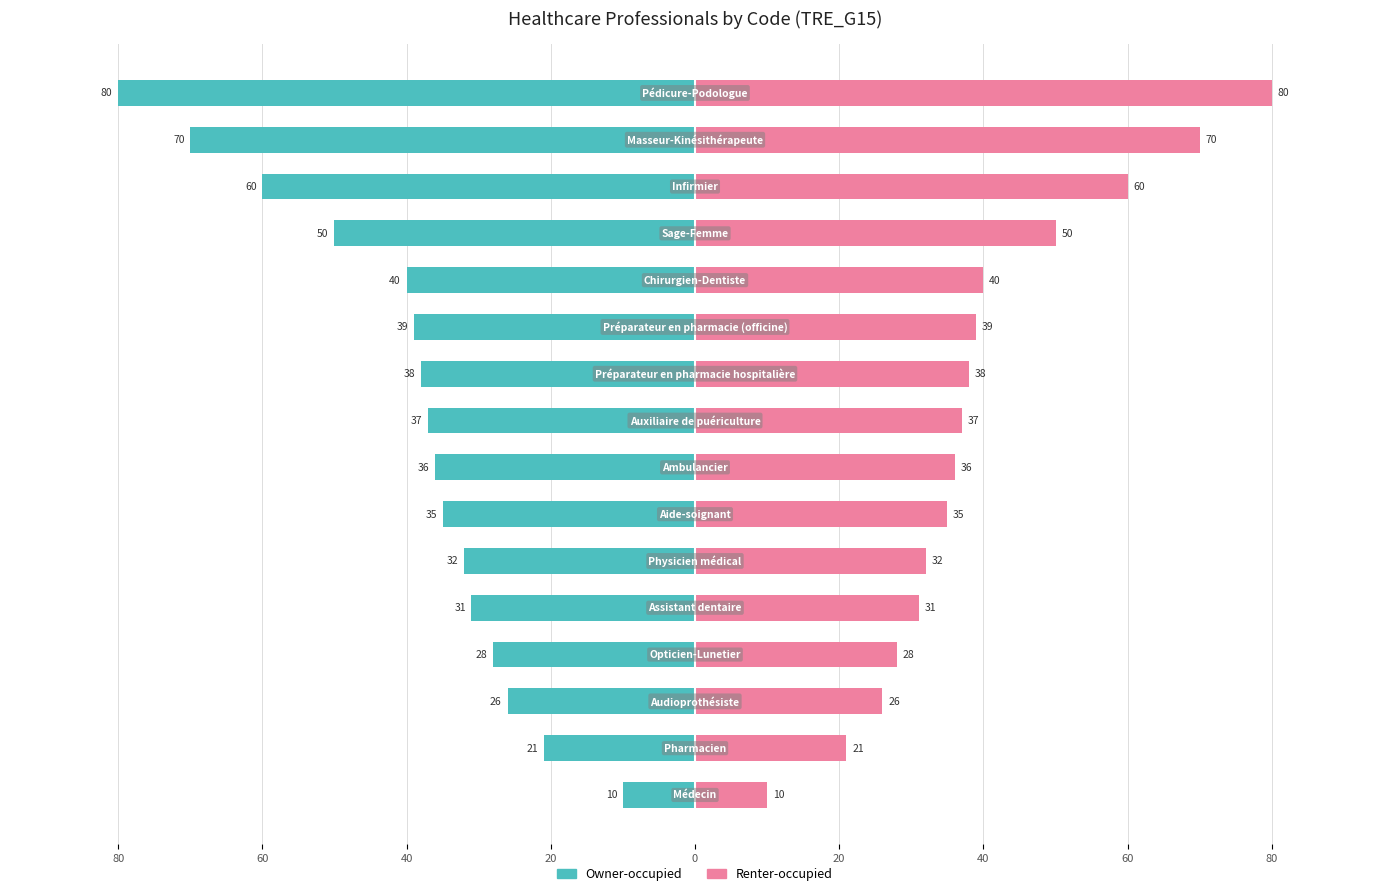

What is the sum of all Owner-occupied values?

-633